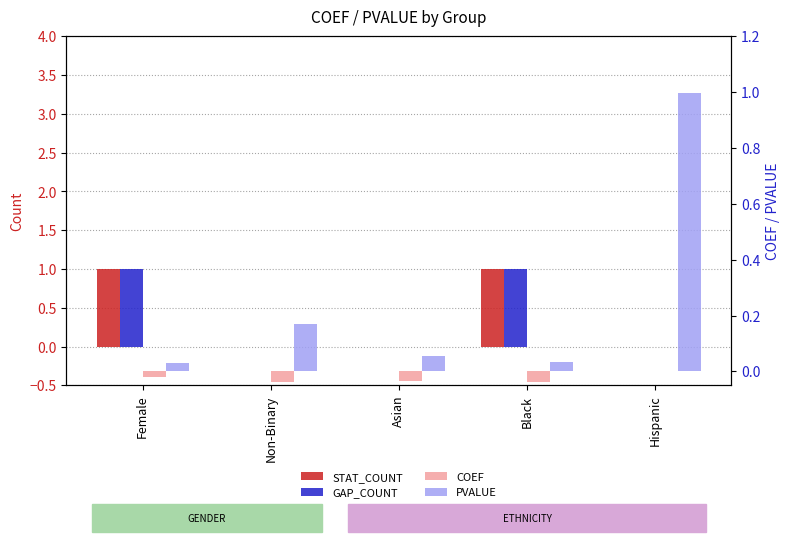

How many data points in COEF are above 0?

1